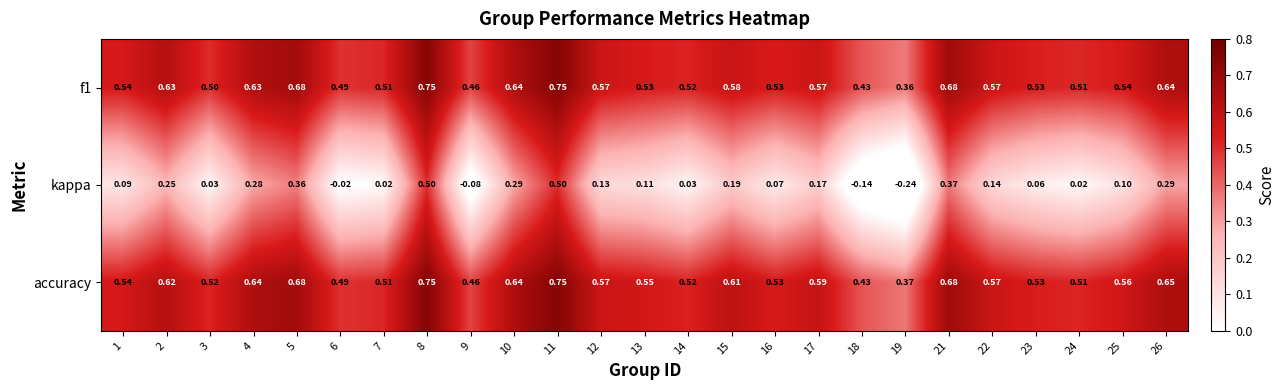

Which series has the widest spread of values?

kappa